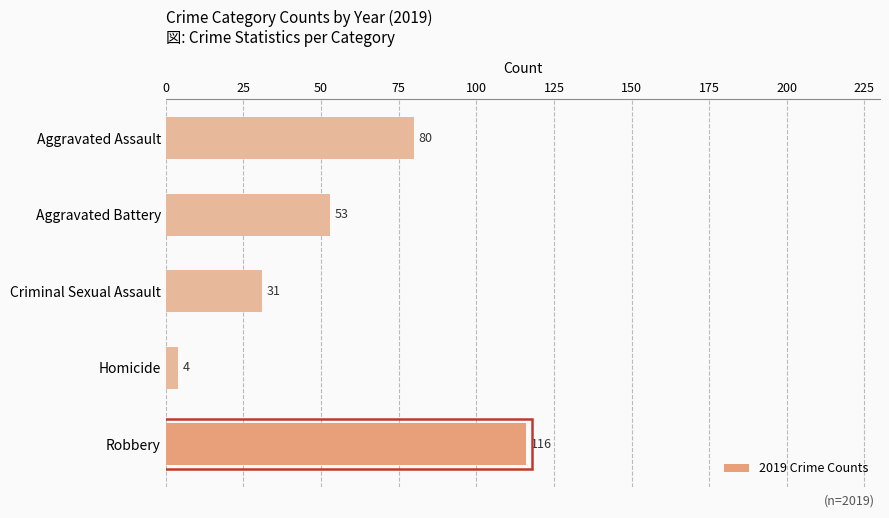

List the labels in order of value, smallest first.

Homicide, Criminal Sexual Assault, Aggravated Battery, Aggravated Assault, Robbery